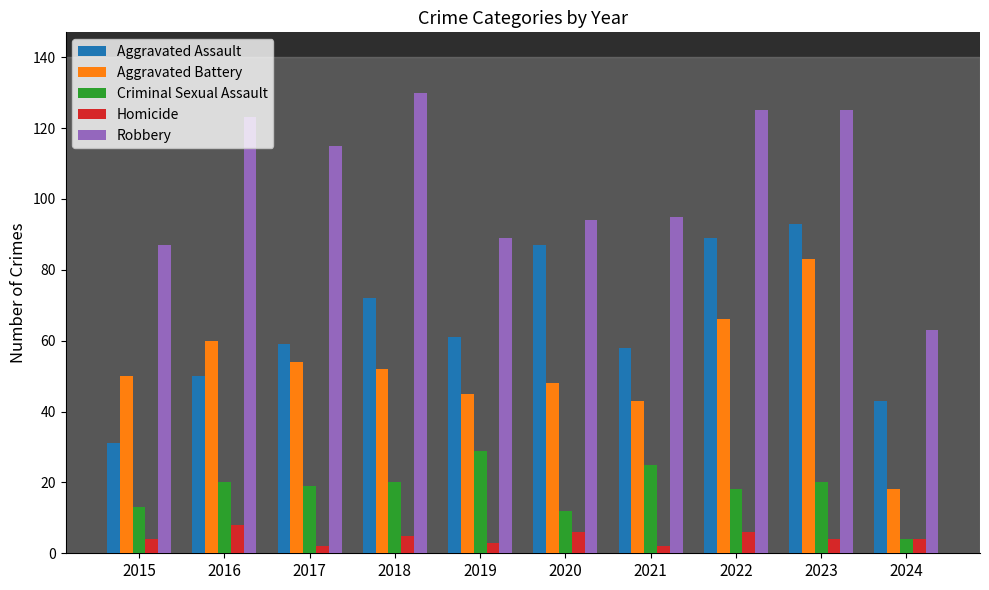

The value of Aggravated Assault at 2017 is 59. True or false?

True